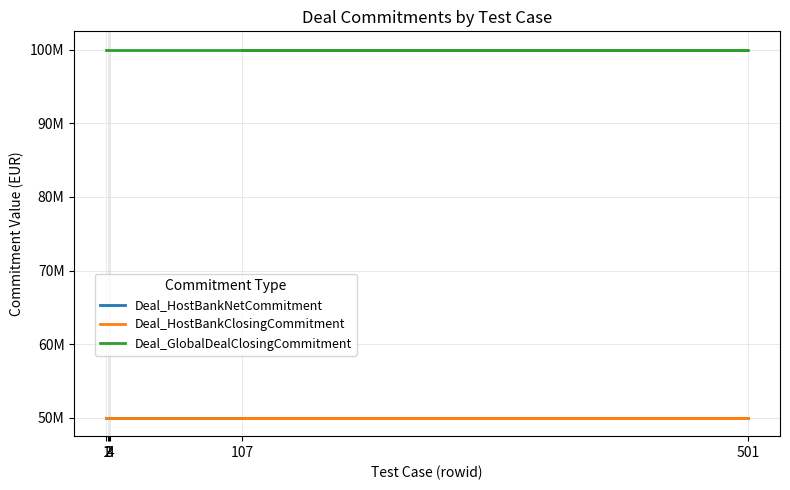

What is the sum of the Deal_HostBankNetCommitment values at 3 and 4?

100000000